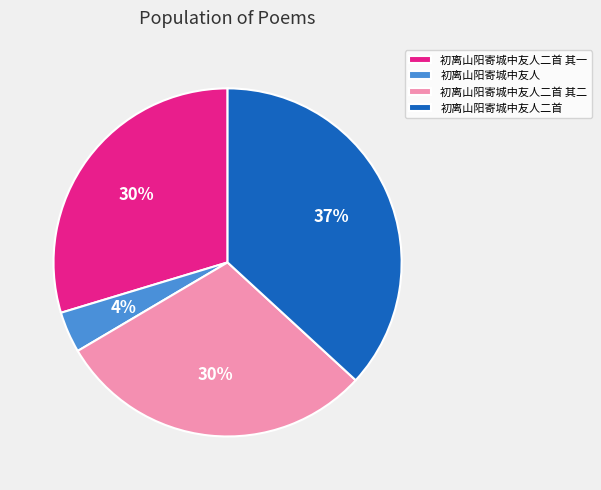

Is there any slice that represents more than half of the pie?

No